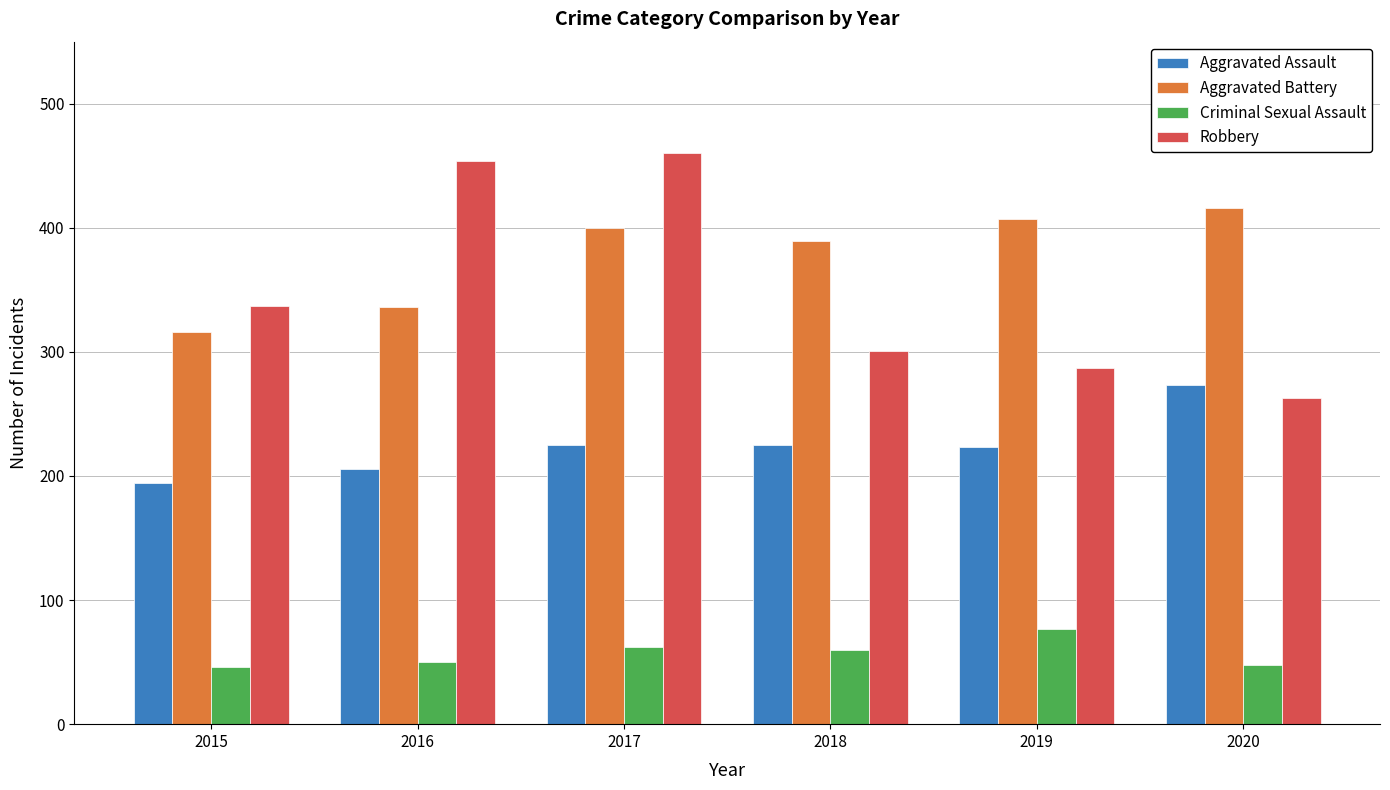

Between 2015 and 2020, which series saw the biggest shift?

Aggravated Battery